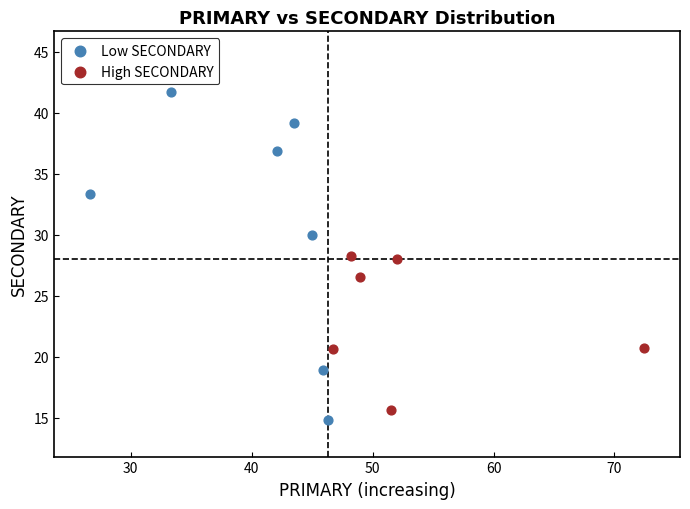

Which series has the widest spread of Y values?

Low SECONDARY